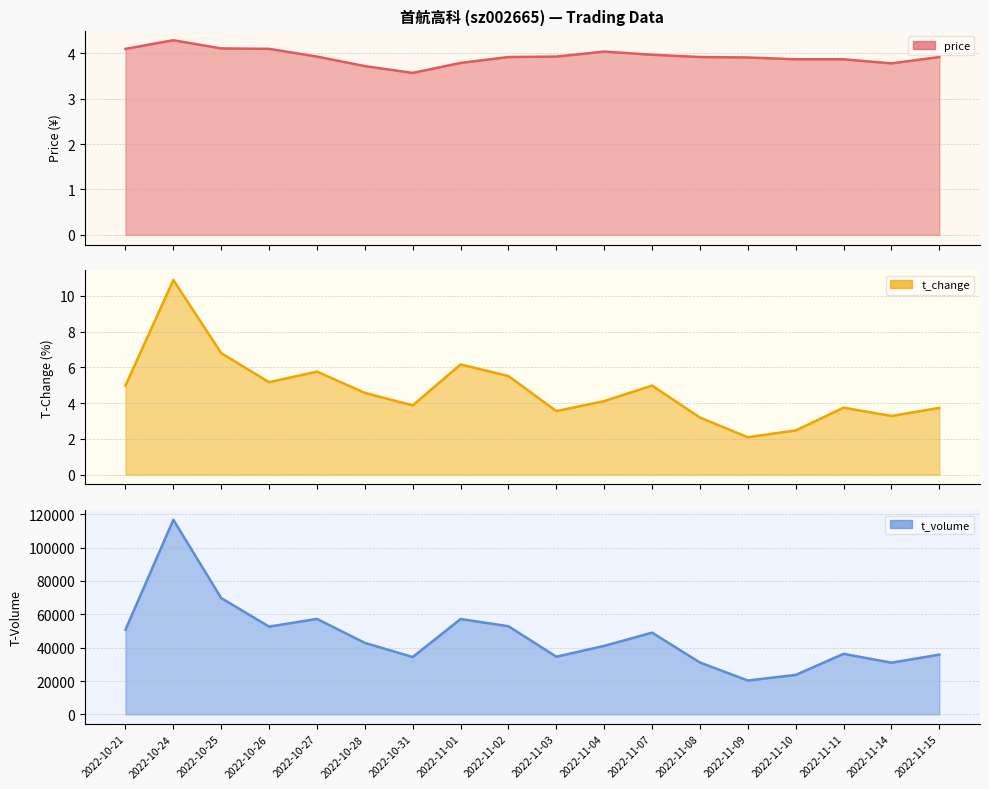

At which label does price reach its minimum?

2022-10-31